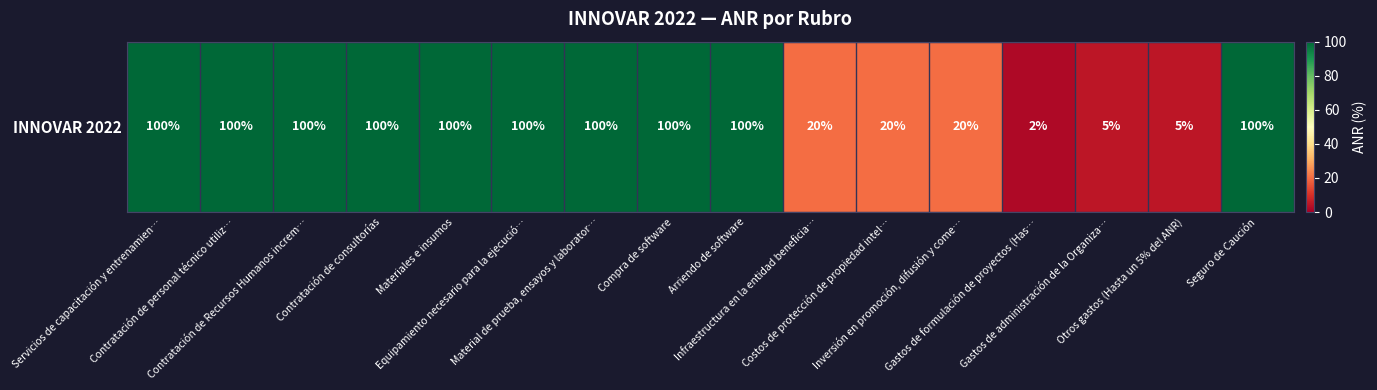

Reading right to left, what are all the values shown in this chart?

Seguro de Caución=100	Otros gastos (Hasta un 5% del ANR)=5	Gastos de administración de la Organiza…=5	Gastos de formulación de proyectos (Has…=2	Inversión en promoción, difusión y come…=20	Costos de protección de propiedad intel…=20	Infraestructura en la entidad beneficia…=20	Arriendo de software=100	Compra de software=100	Material de prueba, ensayos y laborator…=100	Equipamiento necesario para la ejecució…=100	Materiales e insumos=100	Contratación de consultorías=100	Contratación de Recursos Humanos increm…=100	Contratación de personal técnico utiliz…=100	Servicios de capacitación y entrenamien…=100